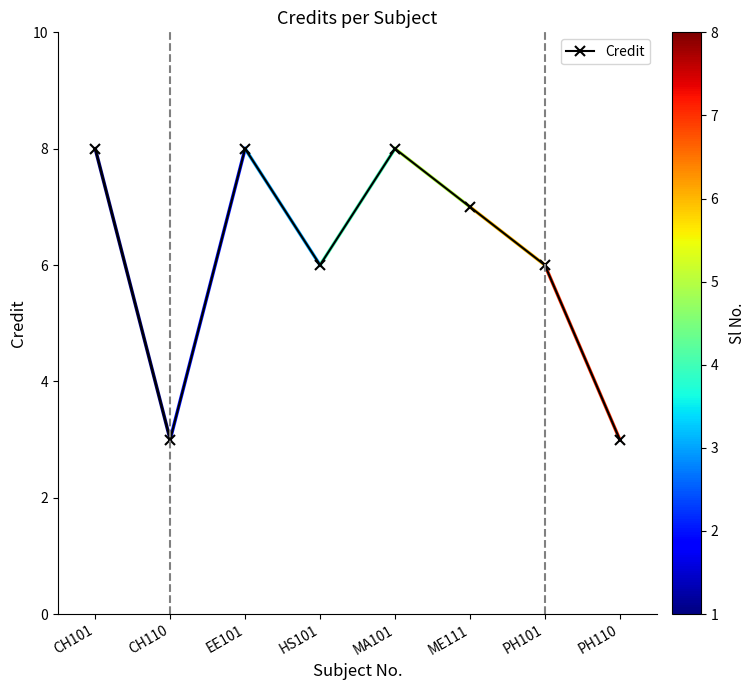

Reading left to right, what are all the values shown in this chart?

CH101=8	CH110=3	EE101=8	HS101=6	MA101=8	ME111=7	PH101=6	PH110=3